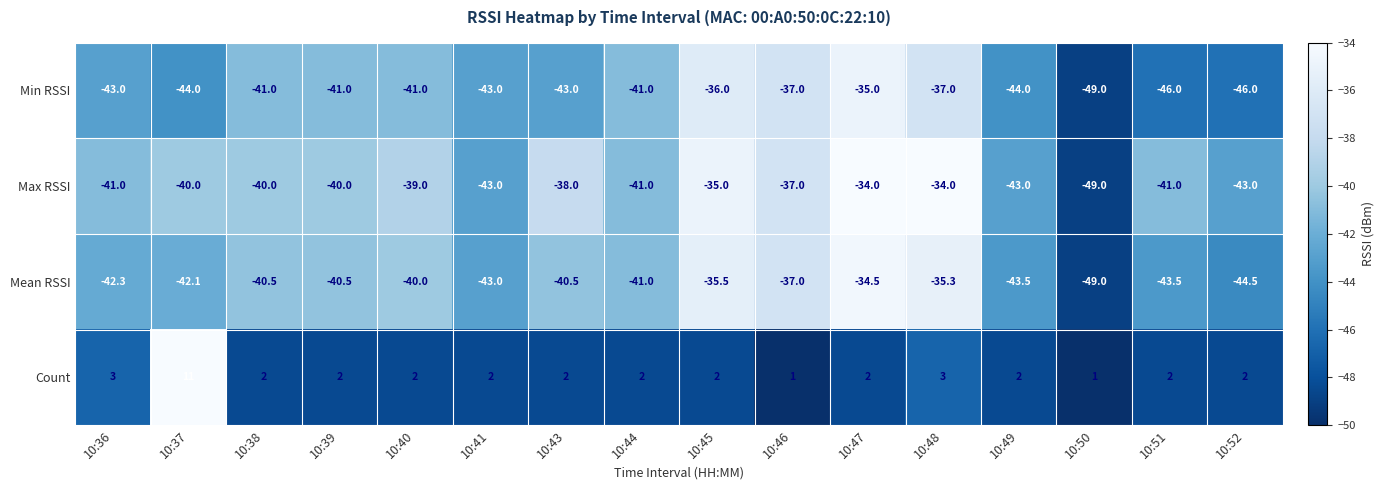

True or false: Mean RSSI has a value of -43.5 at 10:49.

True